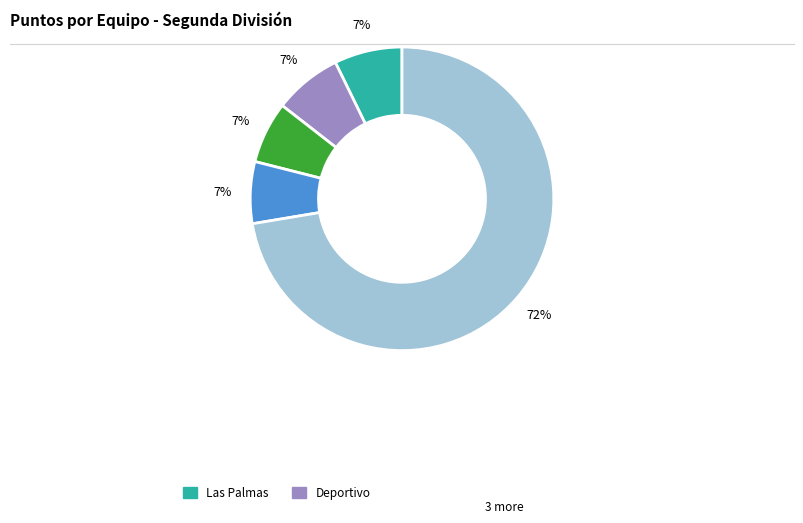

To the nearest percent, what is the average slice percentage?

20%